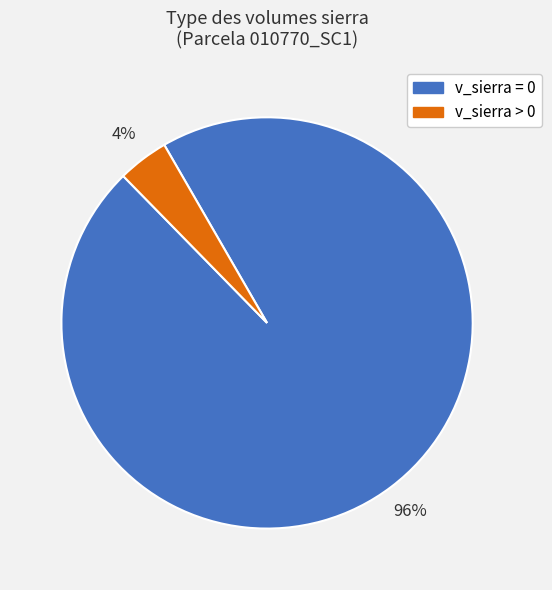

Is there a majority slice in this chart?

Yes